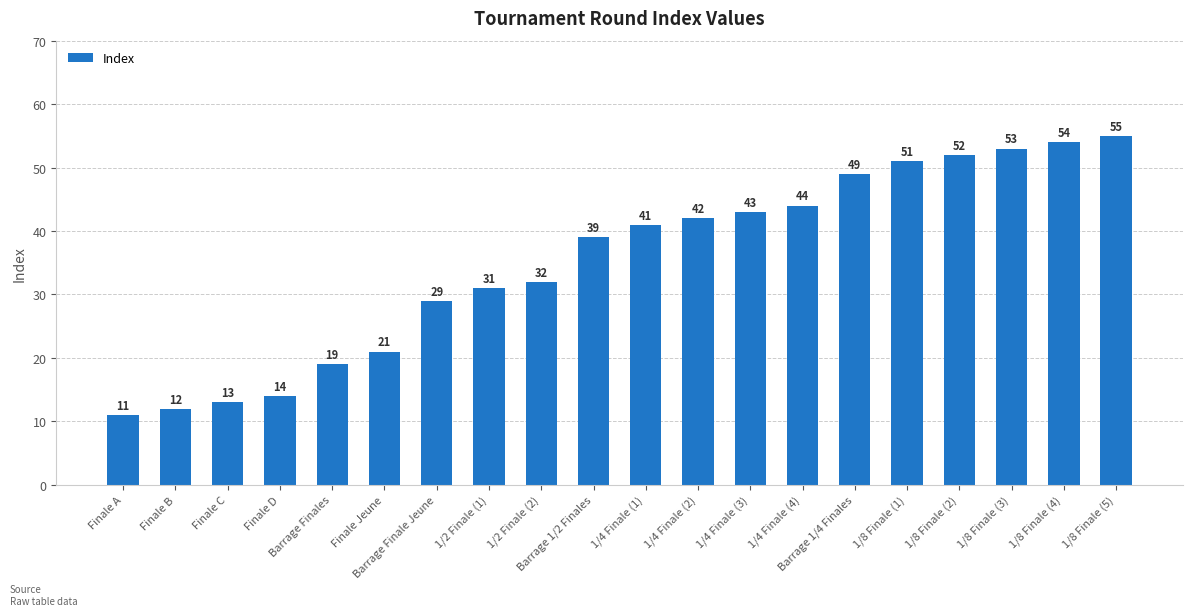

At which category does the chart reach its peak across all series?

1/8 Finale (5)